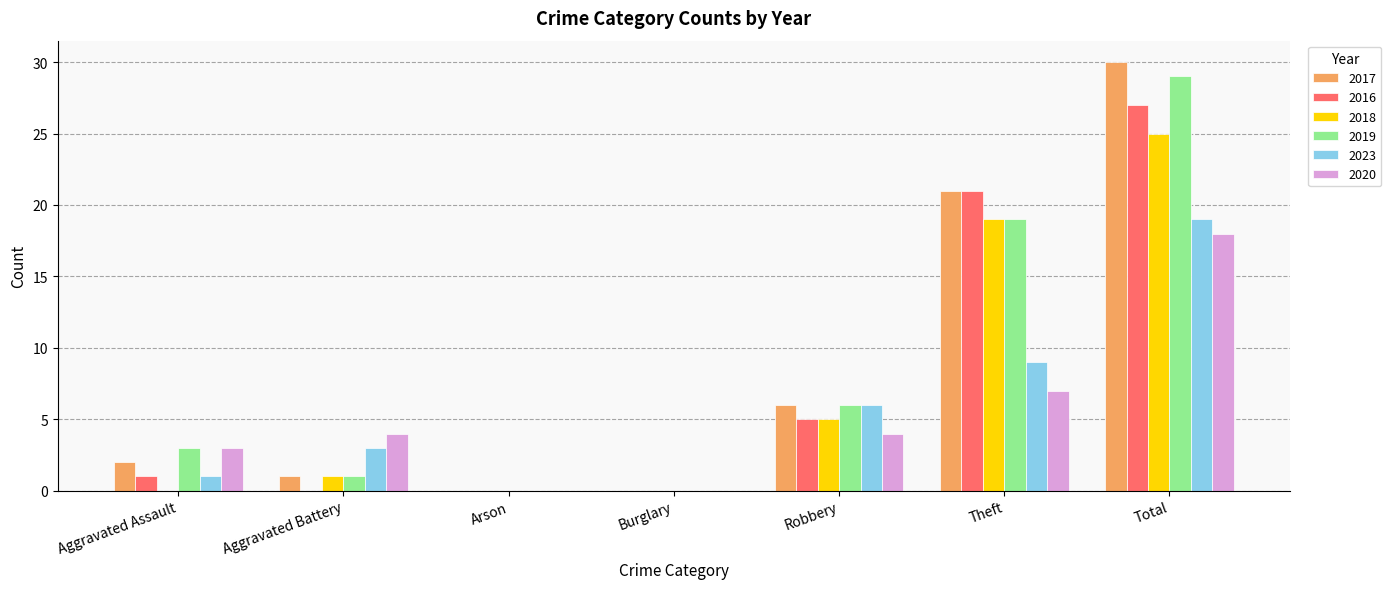

What is the approximate value of 2018 at Theft?

19